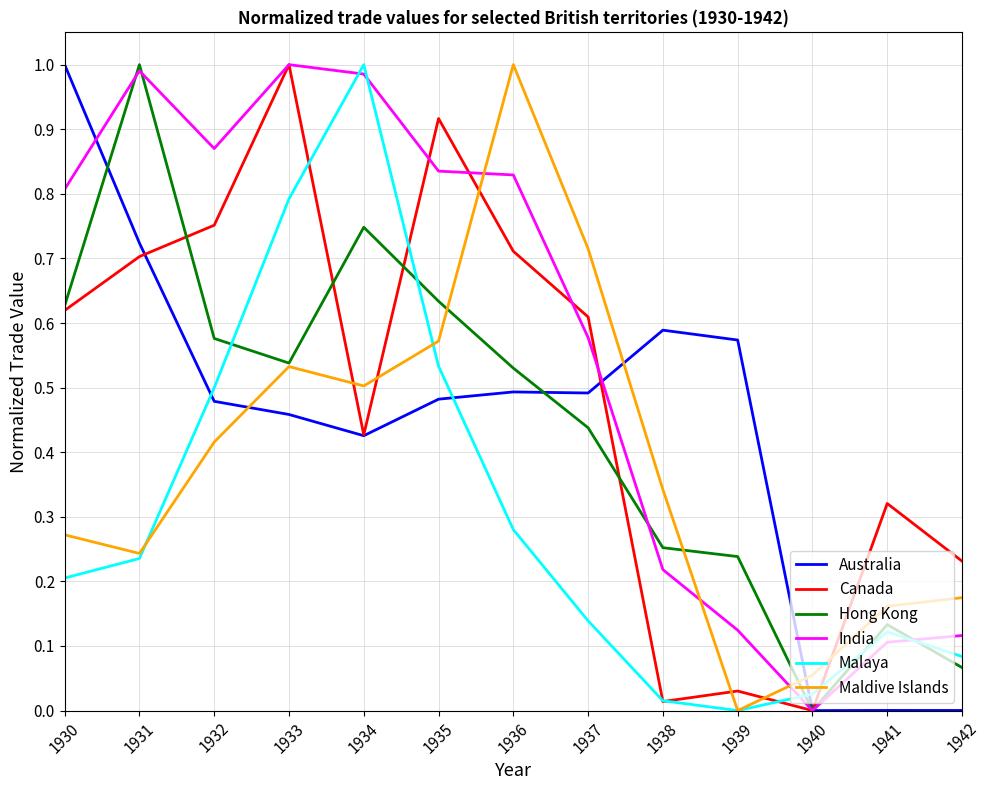

At which category is the sum across all series the highest?

1933